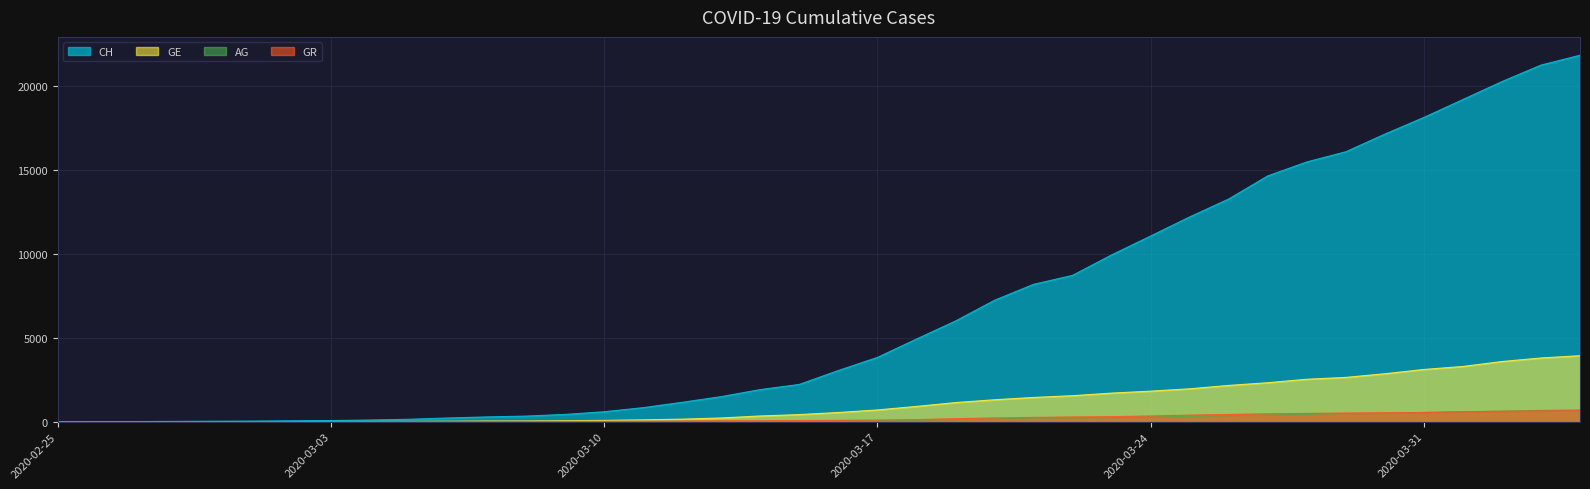

True or false: GR and CH cross at least once.

False